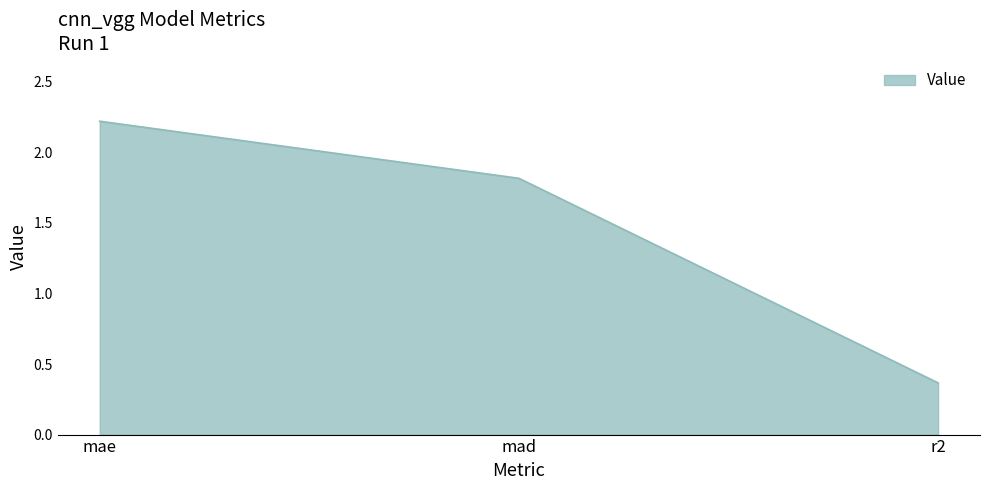

At which label does the data first exceed 1?

mae